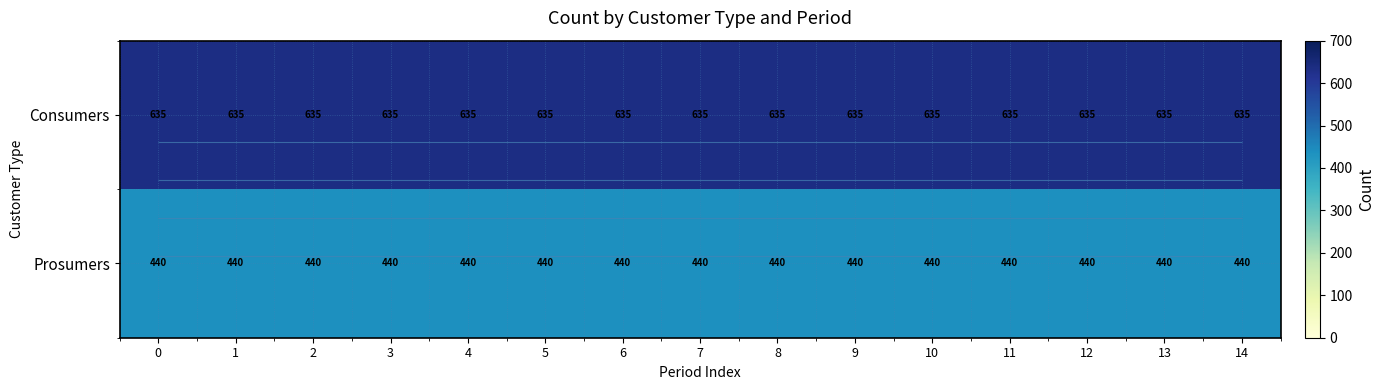

Is it true that Consumers equals 140 at 7?

False